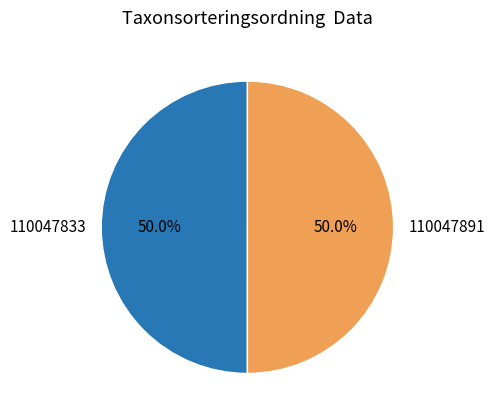

How many slices are in this pie chart?

2